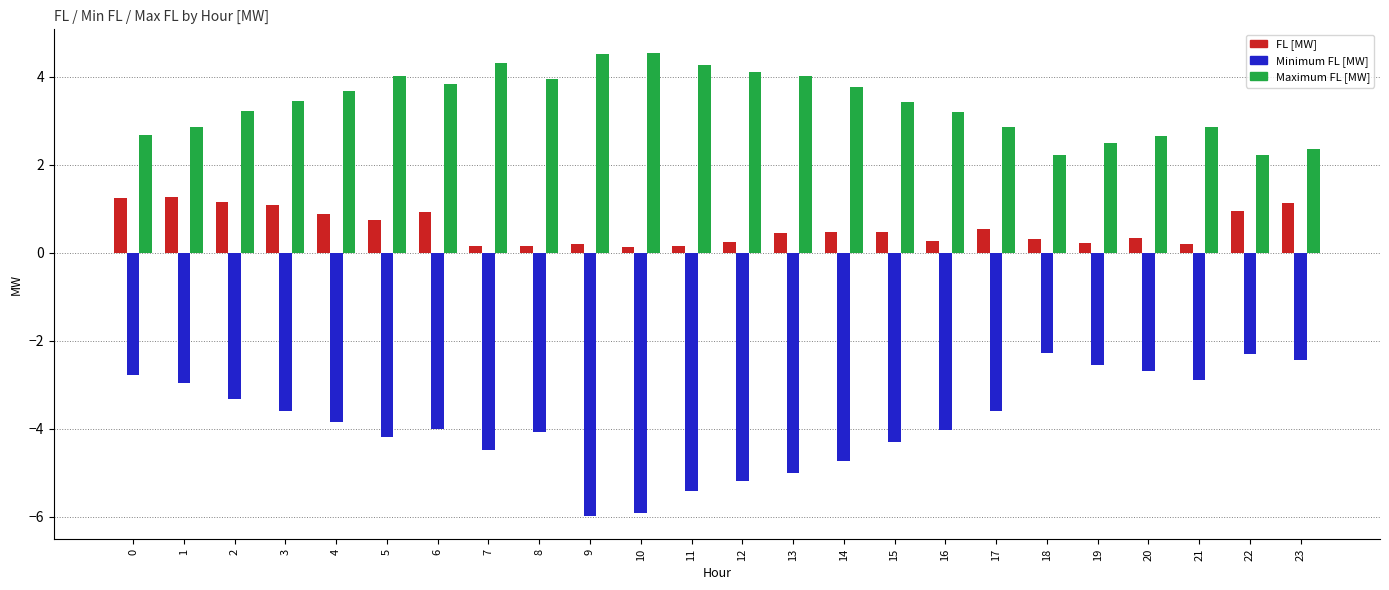

What are all the series names shown in the legend?

FL [MW], Minimum FL [MW], Maximum FL [MW]